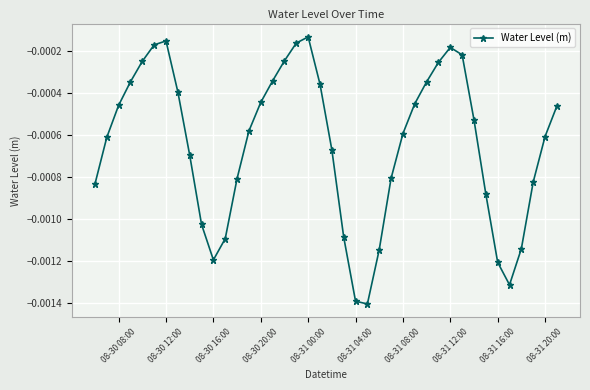

True or false: the data has more than 0 interior local peaks.

True